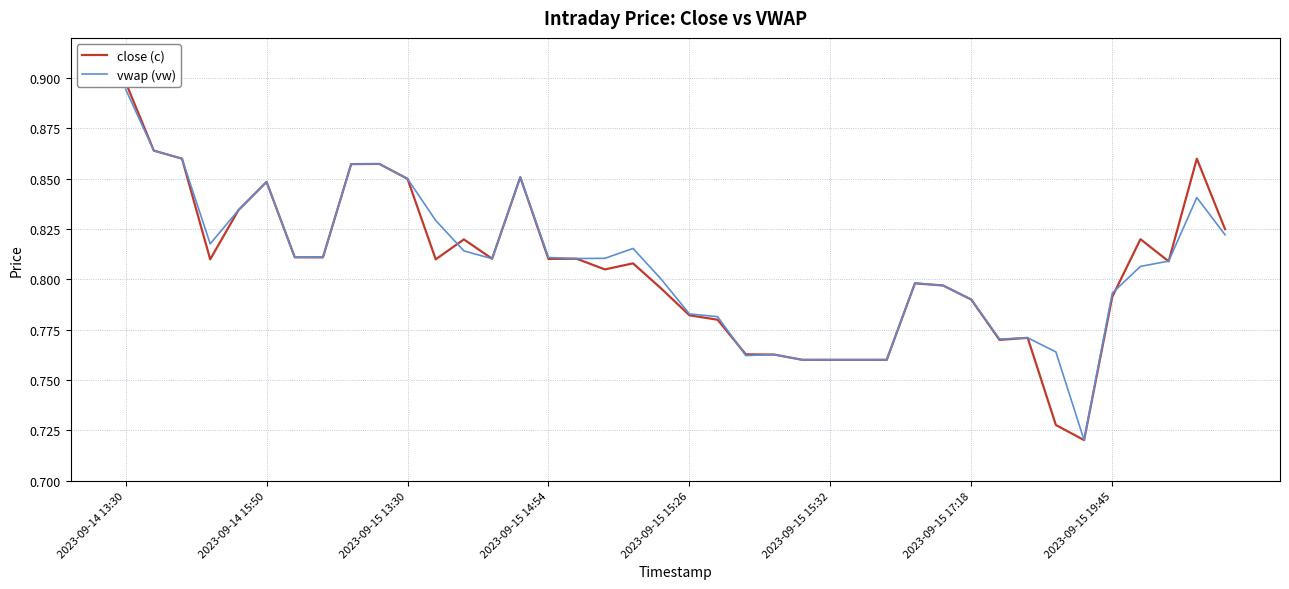

At which label does vwap (vw) reach its peak?

2023-09-14 13:30